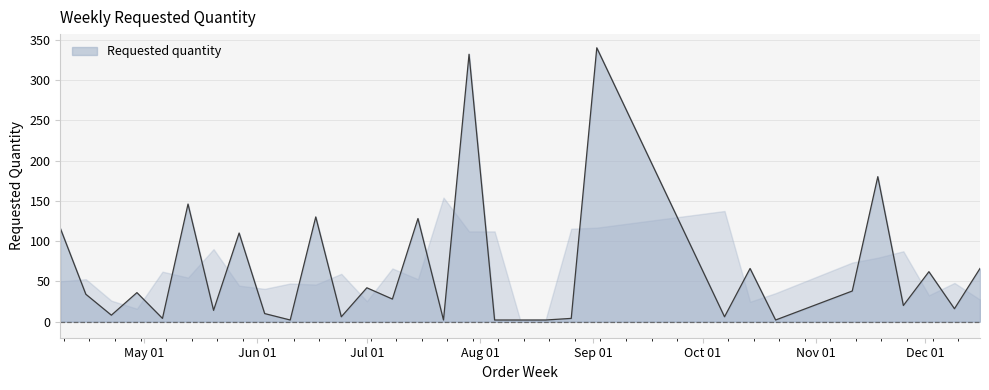

What is the average value?

63